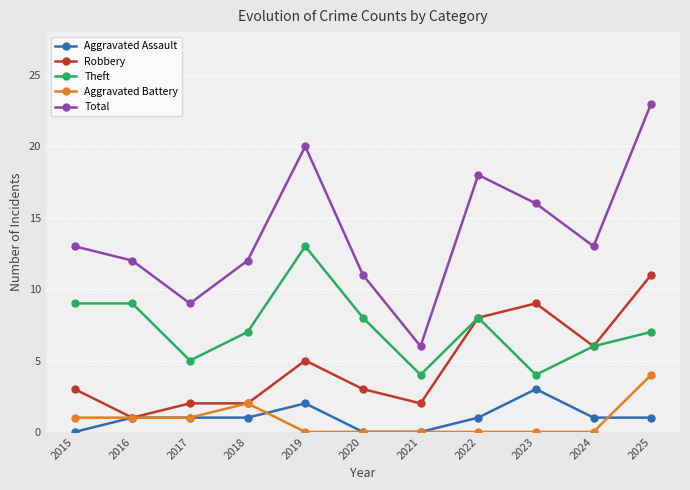

What is the total value across all series at 2016?

24